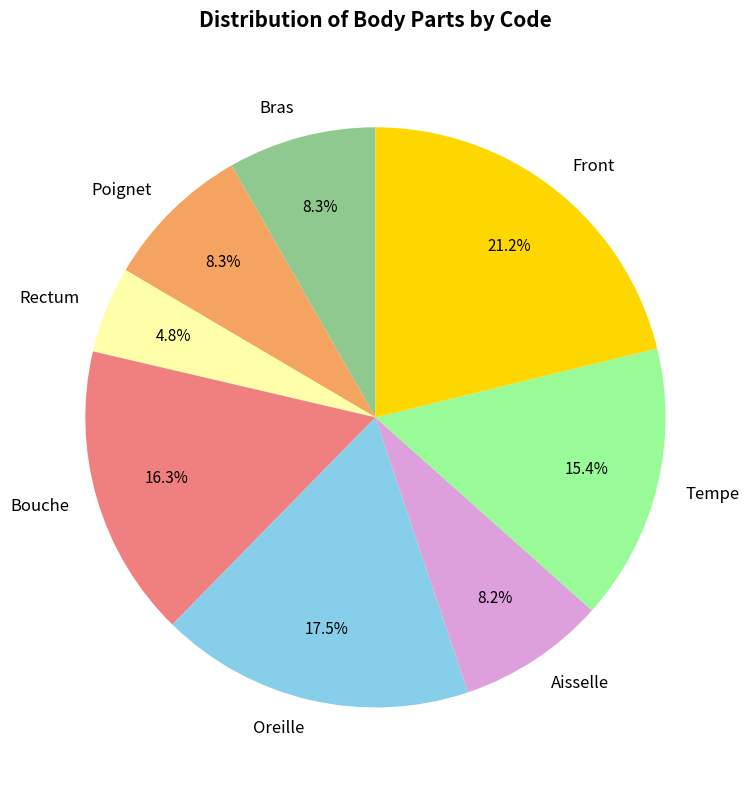

To the nearest percent, what is the combined percentage of Aisselle and Oreille?

26%